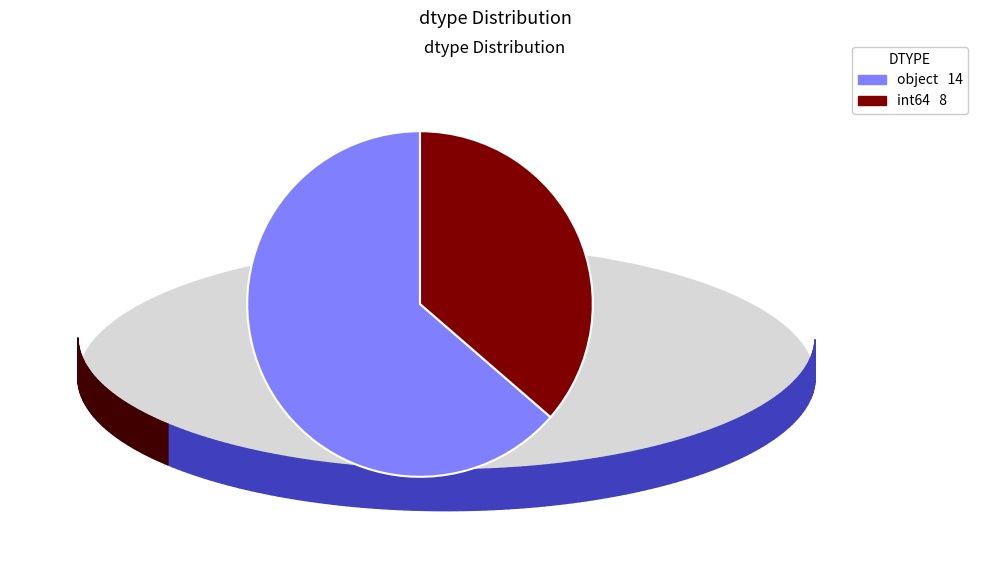

Is object the majority of the pie?

Yes